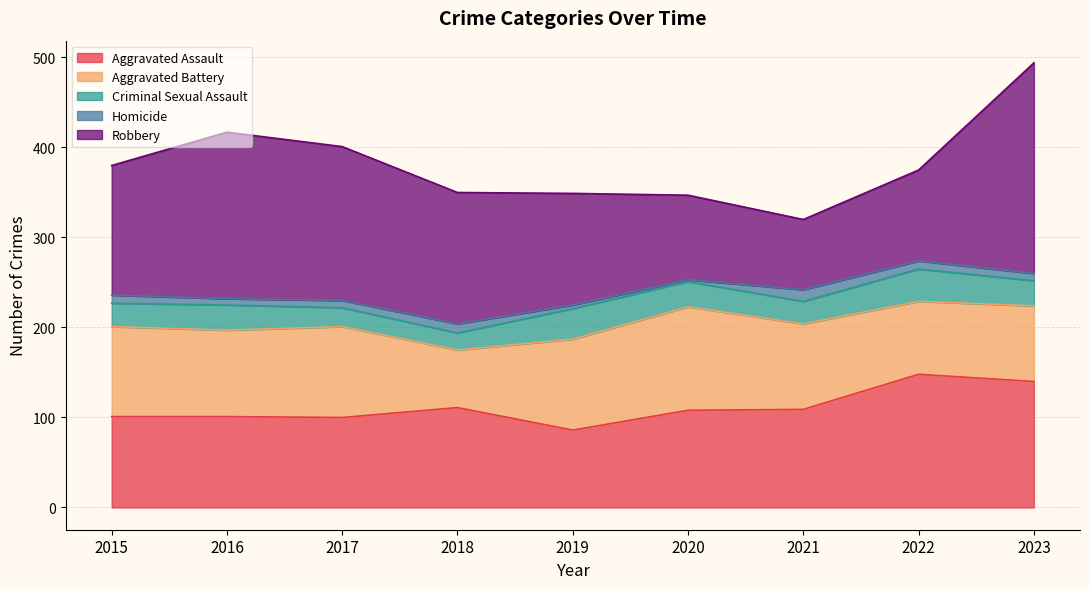

What is the difference between the maximum and minimum values in the Aggravated Assault series?

62